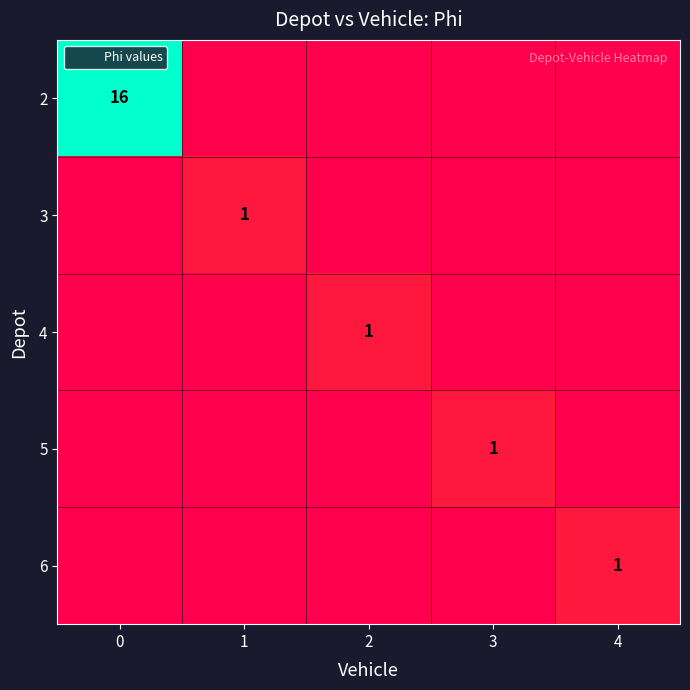

Reading left to right, list all the values displayed in this chart.

row_0: 16	0	0	0	0
row_1: 0	1	0	0	0
row_2: 0	0	1	0	0
row_3: 0	0	0	1	0
row_4: 0	0	0	0	1